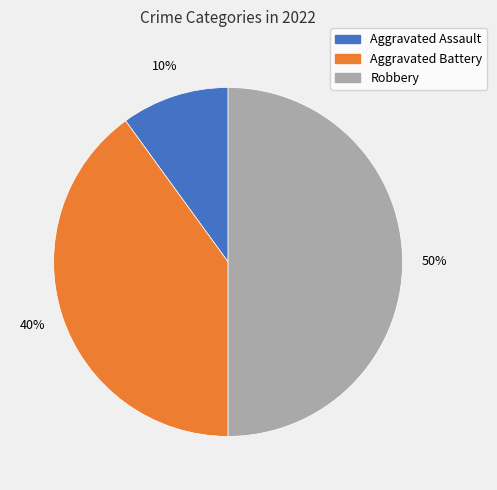

To the nearest percent, what percentage of the pie is Aggravated Battery?

40%